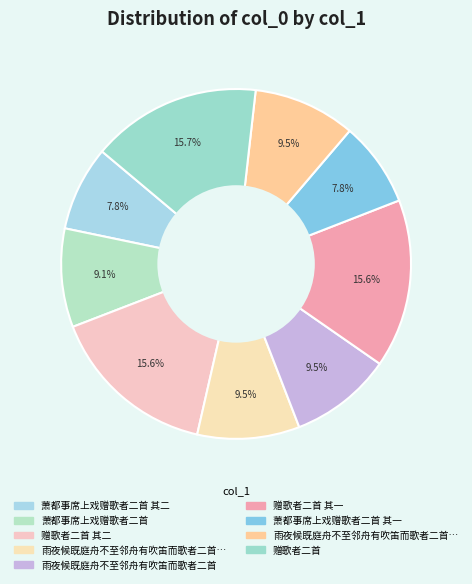

Count the number of slices in the pie.

9